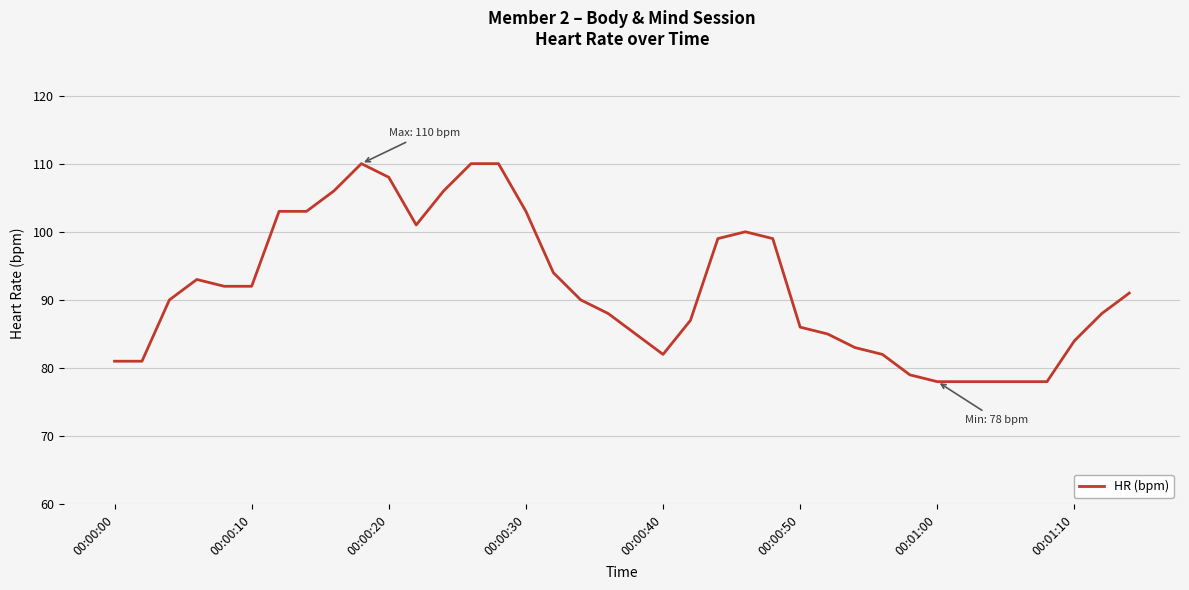

What is the minimum value shown in the chart?

78